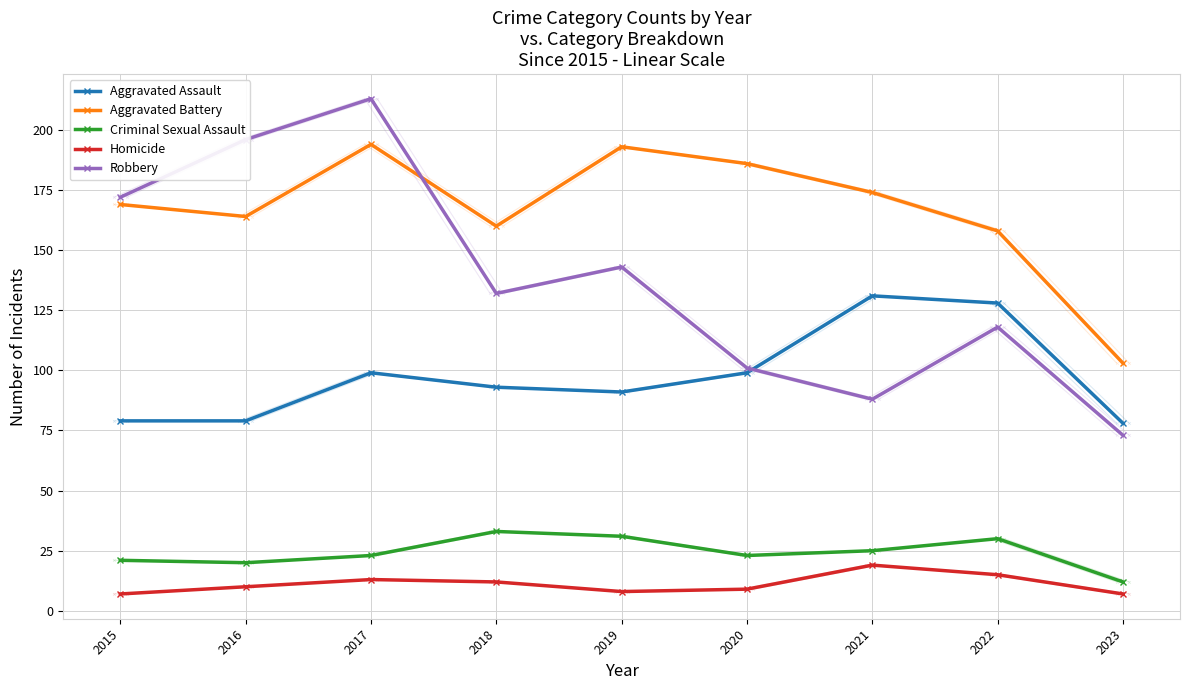

True or false: Criminal Sexual Assault and Aggravated Battery intersect in this chart.

False